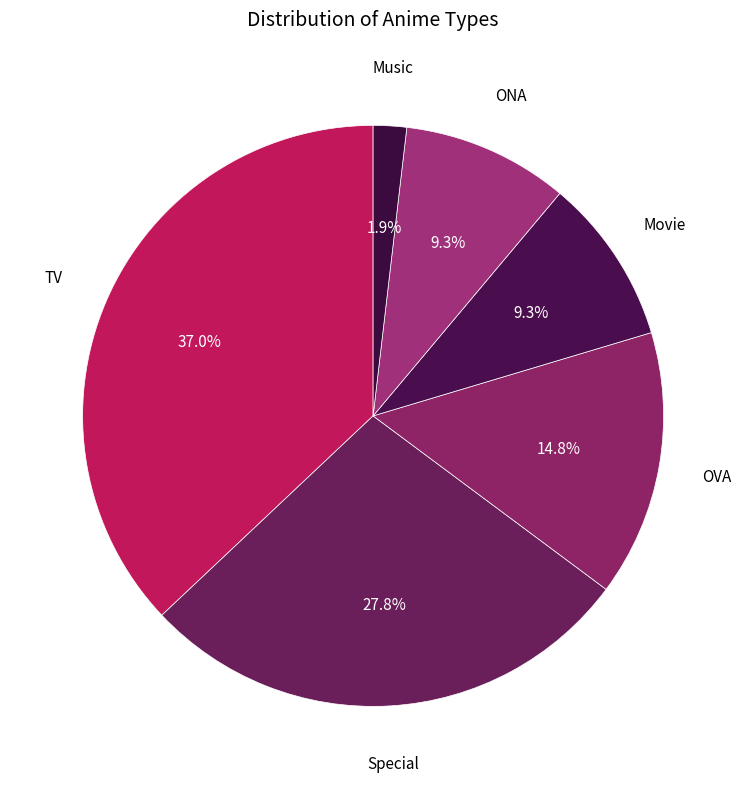

Rank the categories by value from highest to lowest.

TV, Special, OVA, Movie, ONA, Music